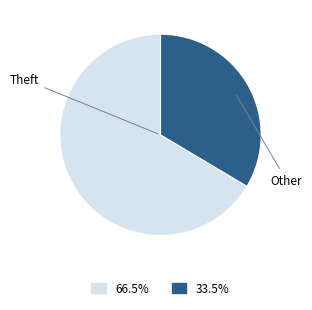

Is there a majority slice in this chart?

Yes